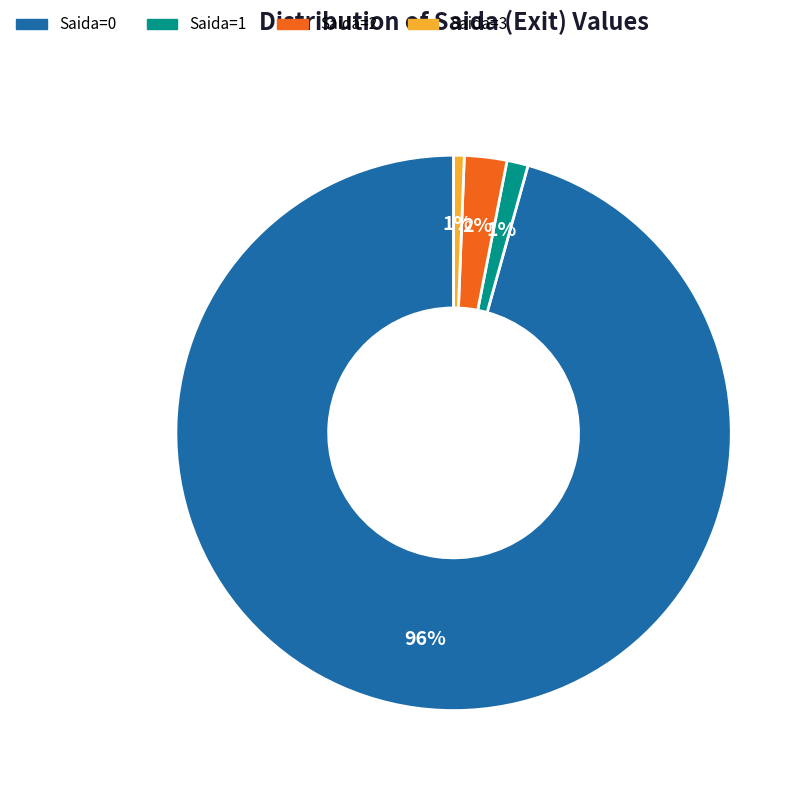

Which slice represents more than half of the pie?

Saida=0